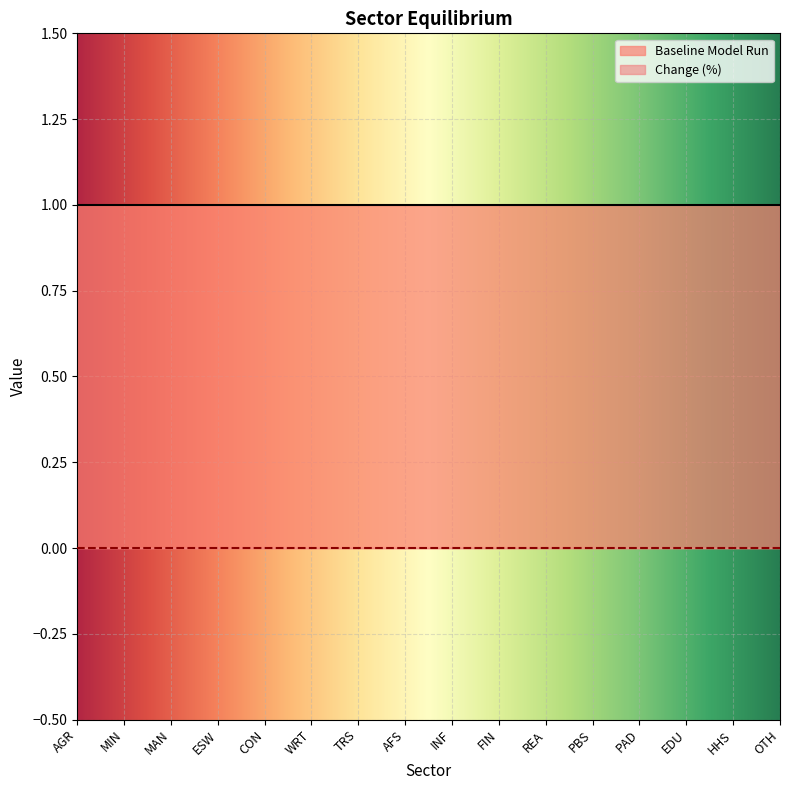

True or false: Baseline Model Run has more than 2 interior local peaks.

False